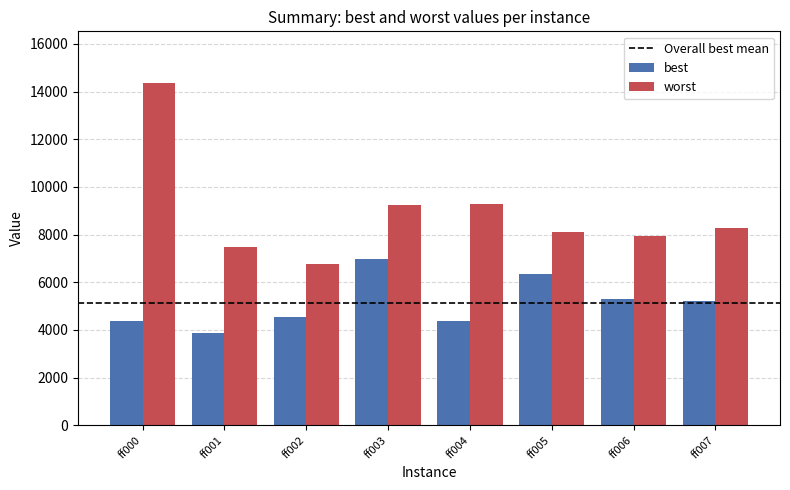

What is the difference between the second highest and second lowest values in the worst series?

1826